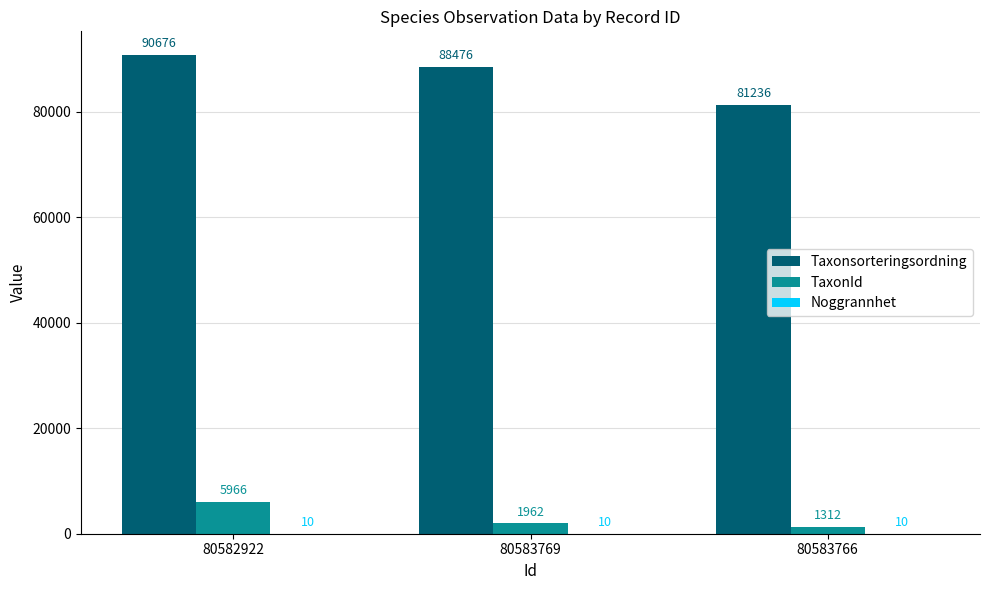

At which category is the sum across all series the highest?

80582922